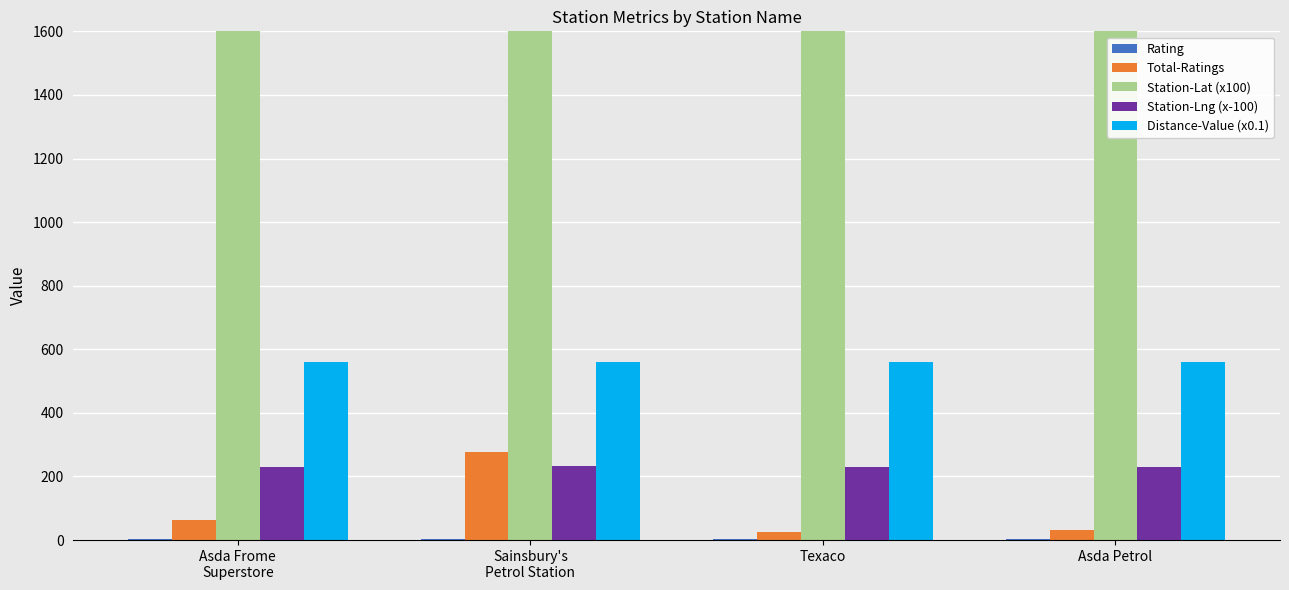

Count the number of categories in the chart.

4